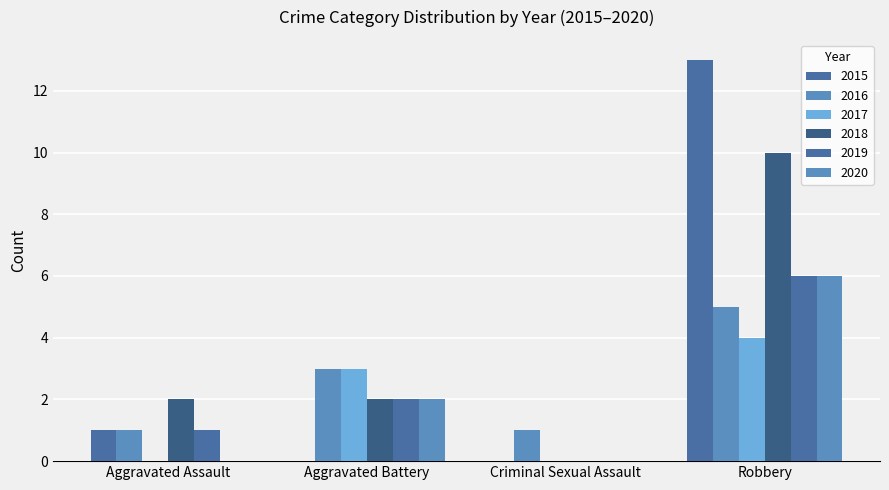

Reading left to right, transcribe all the data shown in this chart.

2015: Aggravated Assault=1	Aggravated Battery=0	Criminal Sexual Assault=0	Robbery=13	Total=14
2016: Aggravated Assault=1	Aggravated Battery=3	Criminal Sexual Assault=1	Robbery=5	Total=10
2017: Aggravated Assault=0	Aggravated Battery=3	Criminal Sexual Assault=0	Robbery=4	Total=7
2018: Aggravated Assault=2	Aggravated Battery=2	Criminal Sexual Assault=0	Robbery=10	Total=14
2019: Aggravated Assault=1	Aggravated Battery=2	Criminal Sexual Assault=0	Robbery=6	Total=9
2020: Aggravated Assault=0	Aggravated Battery=2	Criminal Sexual Assault=0	Robbery=6	Total=8